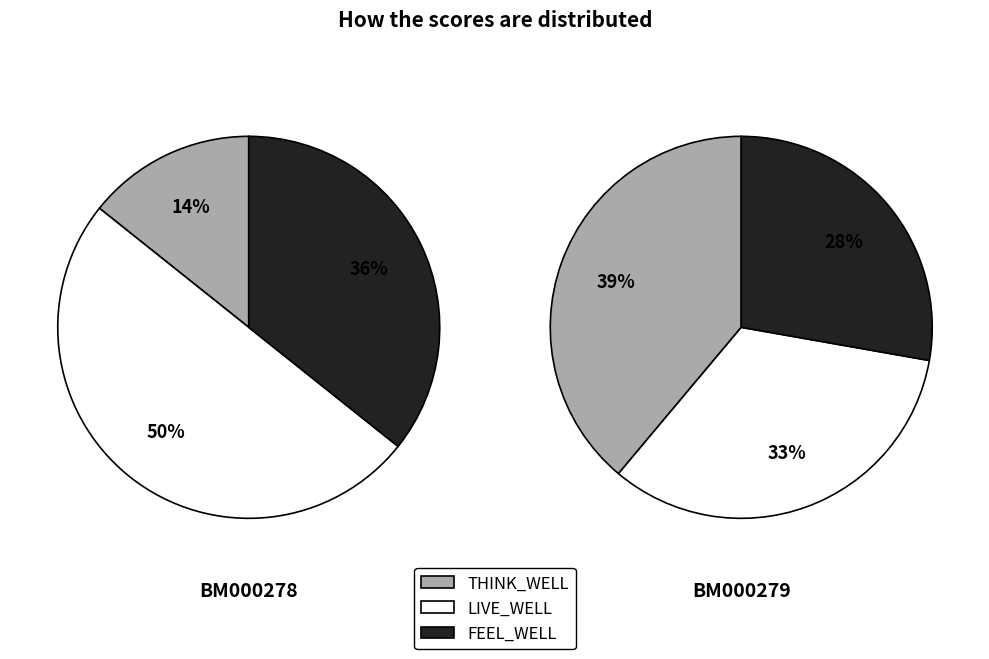

Does any single category account for the majority?

No